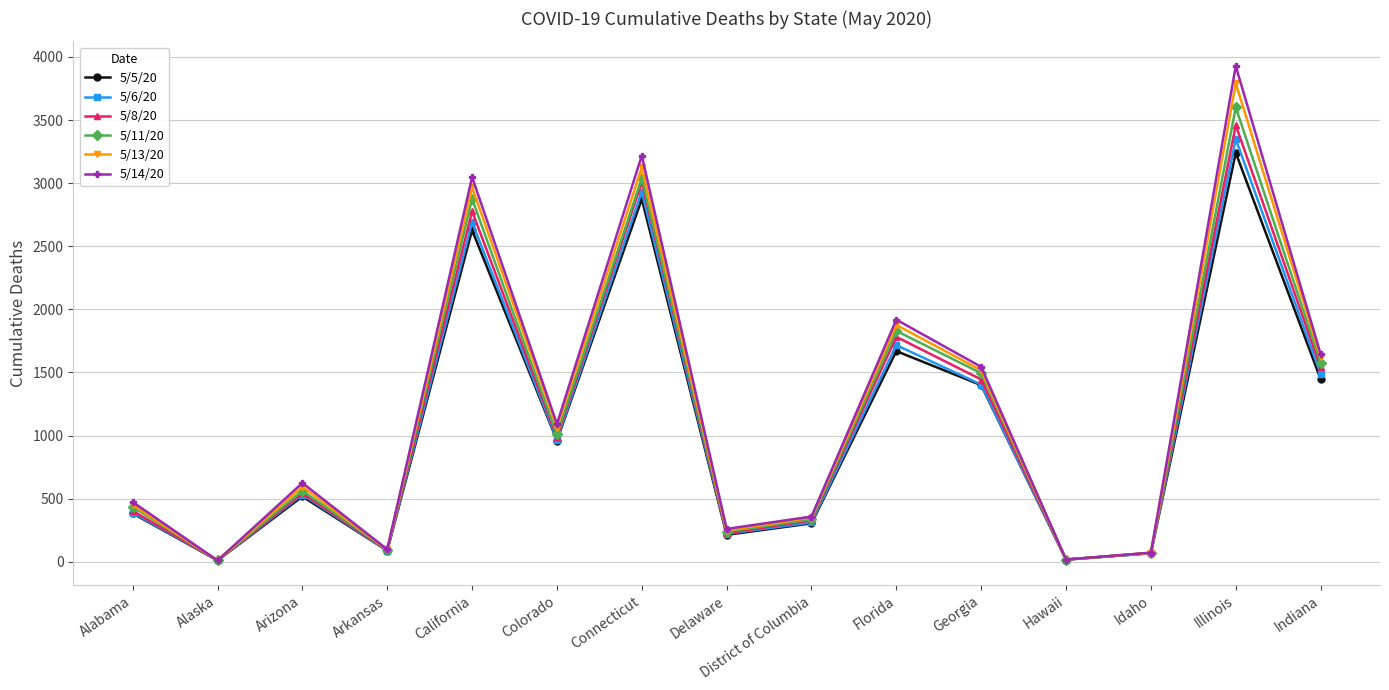

How many interior local peaks does the 5/14/20 series have?

5